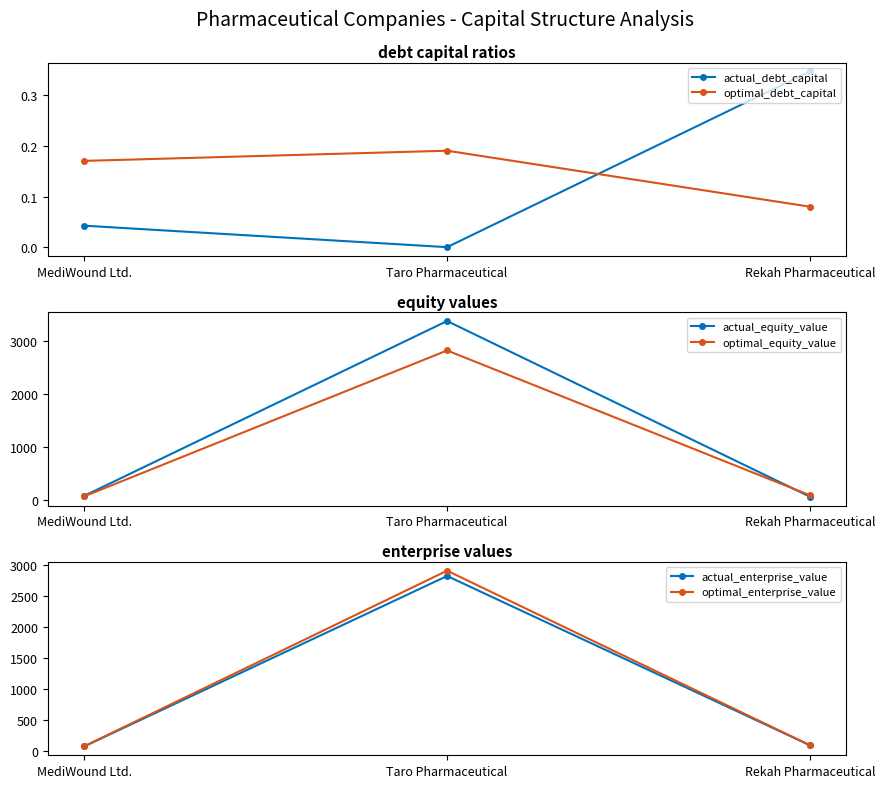

Which category has the lowest value in the optimal_debt_capital series?

Rekah Pharmaceutical